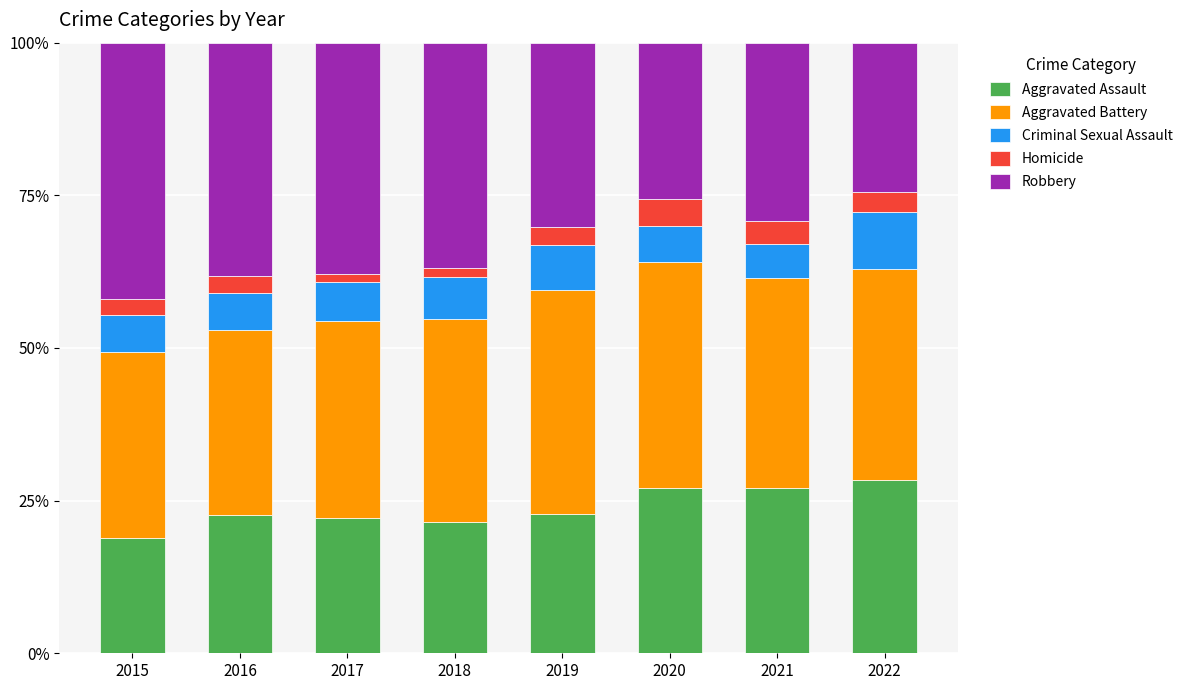

What is the total value across all series at 2022?

100.0